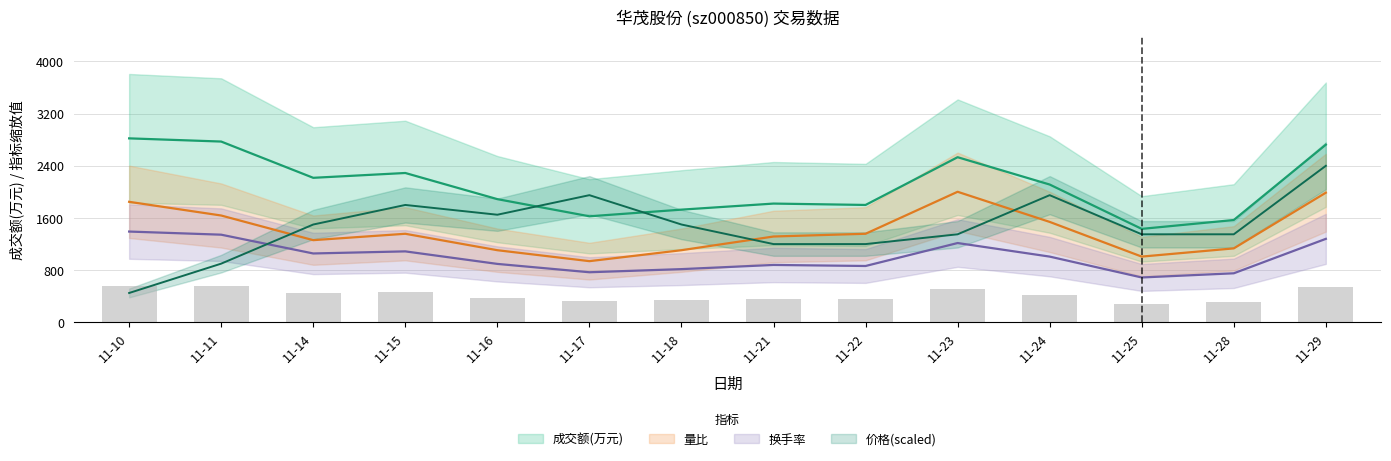

What are all the series names shown in the legend?

成交额(万元), 量比, 换手率, 价格